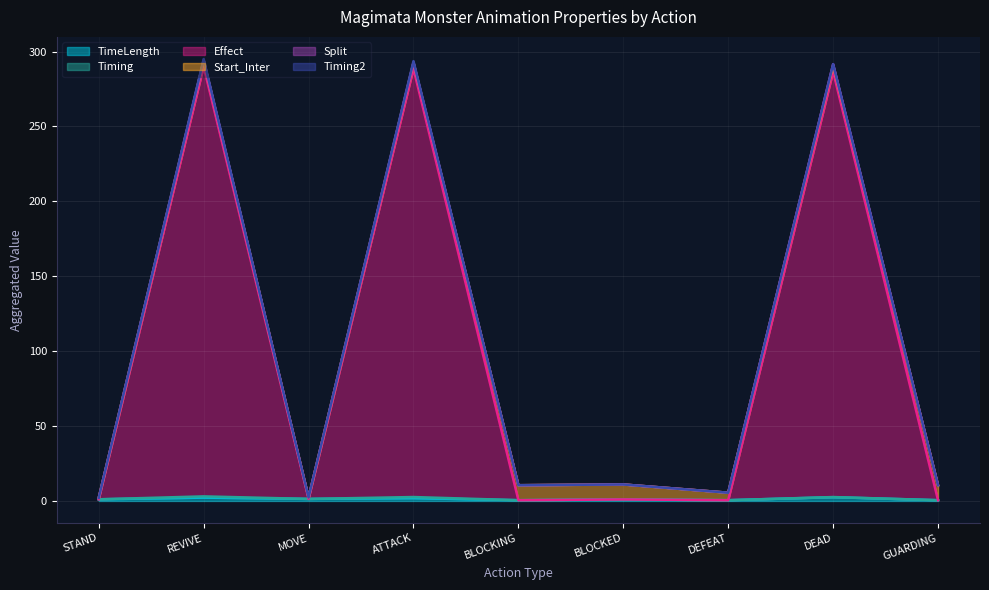

What is the spread (max minus min) of values at DEFEAT?

5.0